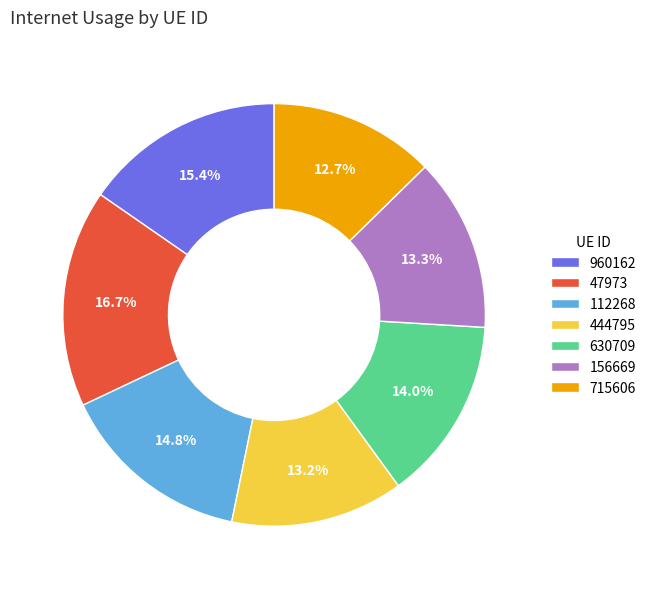

Between 156669 and 112268, which is larger?

112268